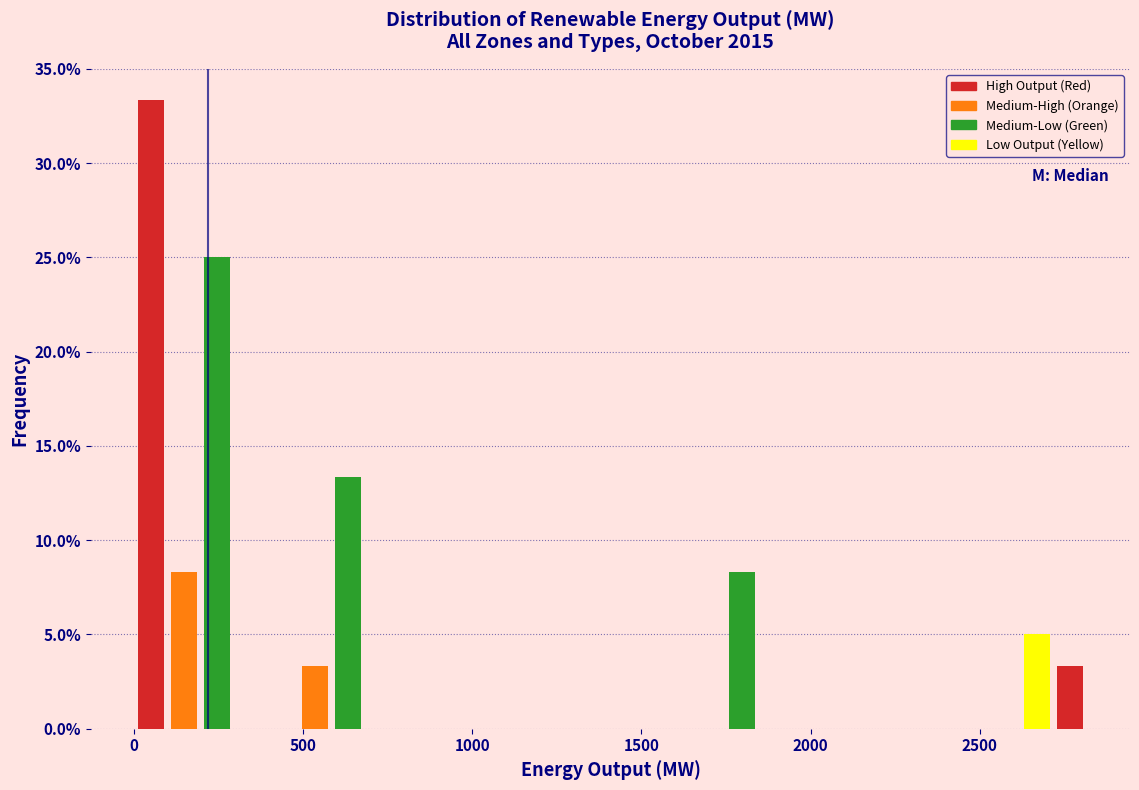

Read against the x-axis, roughly where is the centre of the tallest bar?

50